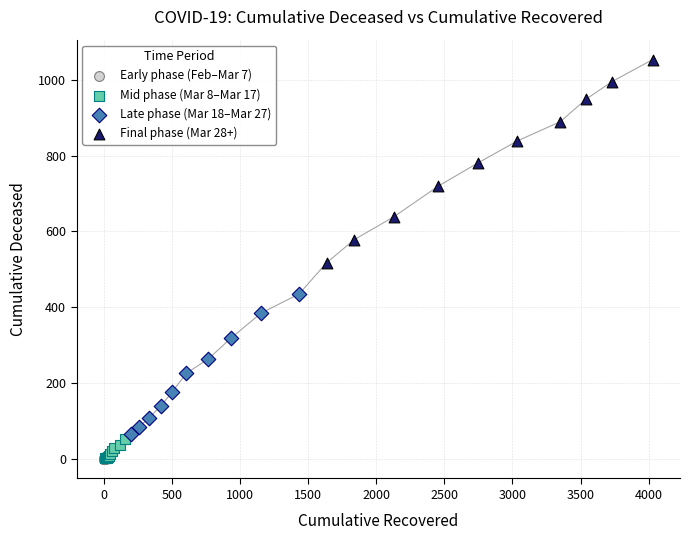

Which series has the widest spread of Y values?

Final phase (Mar 28+)